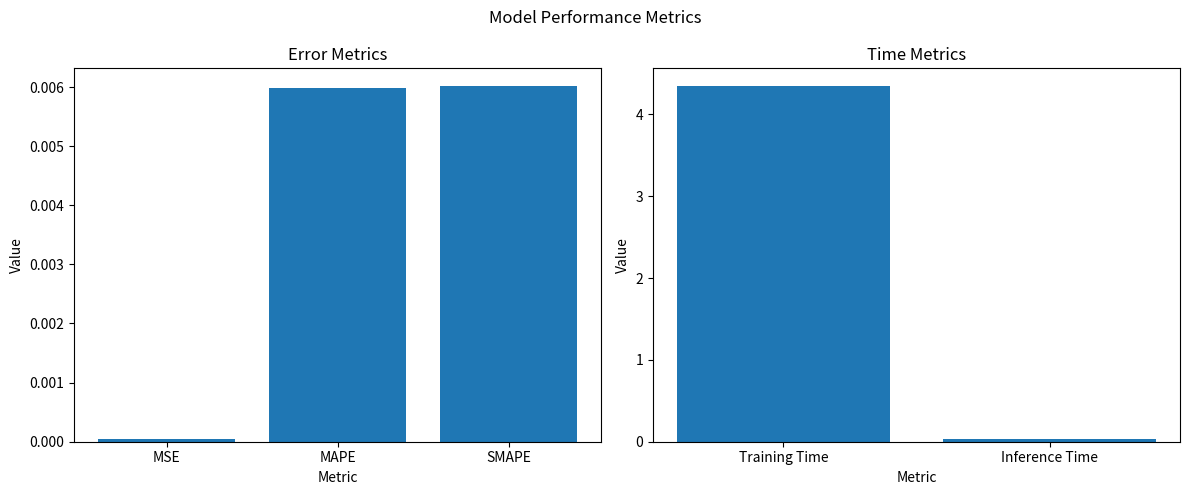

What is the sum of all values?

4.4